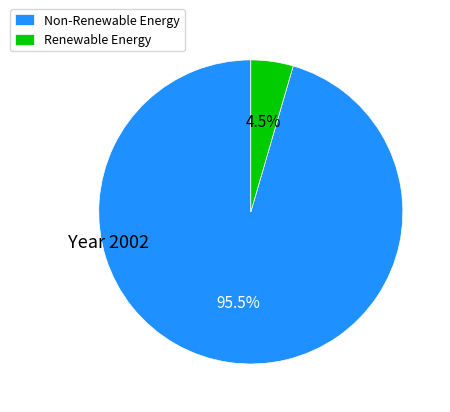

Does any single category account for the majority?

Yes